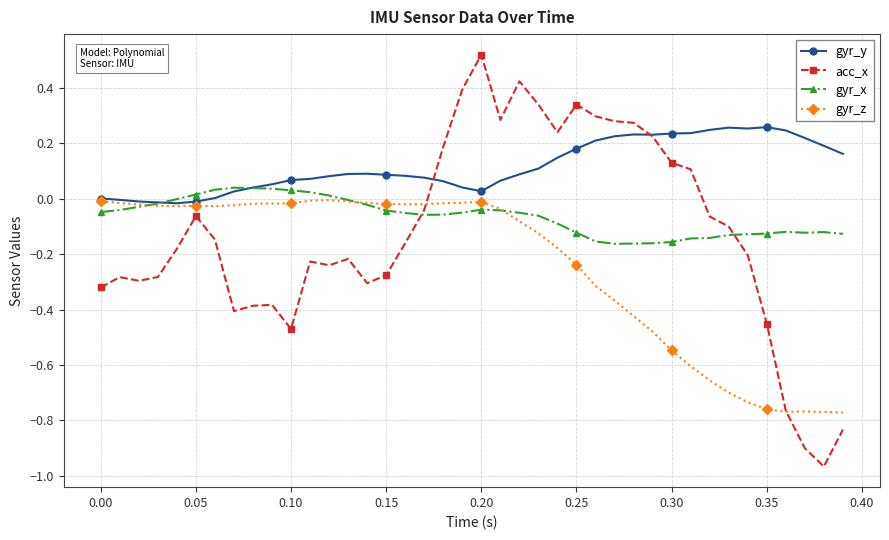

Which series has the largest total across all categories?

gyr_y